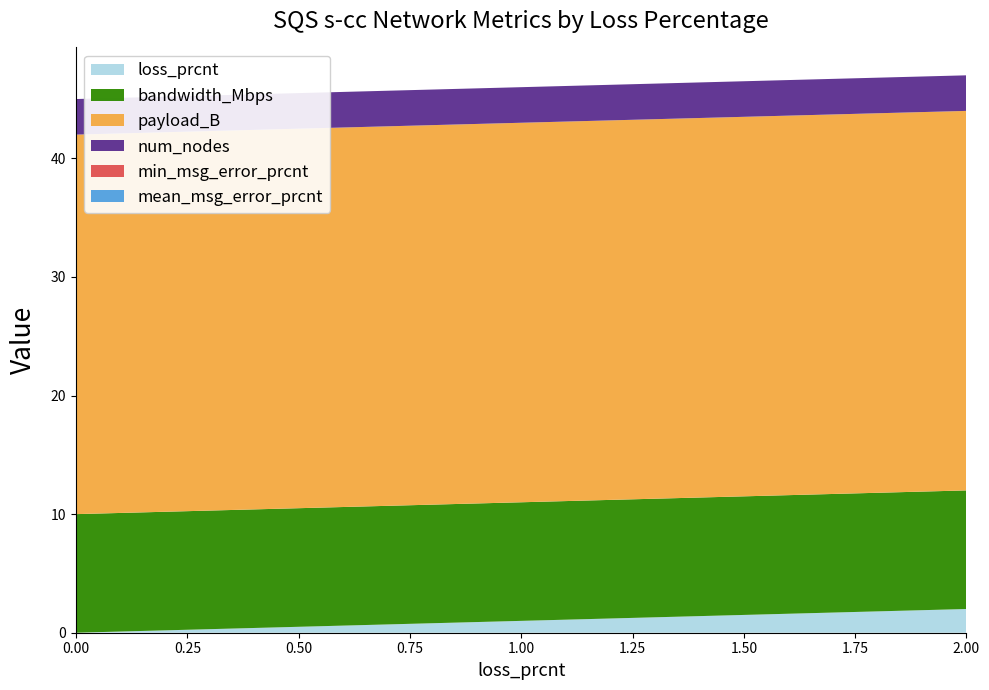

Reading left to right, extract all data points from this chart.

loss_prcnt: 0.0	0.2	0.4	0.6	0.8	1.0	1.2	1.4	1.6	1.8	2.0
bandwidth_Mbps: 10.0	10.0	10.0	10.0	10.0	10.0	10.0	10.0	10.0	10.0	10.0
payload_B: 32.0	32.0	32.0	32.0	32.0	32.0	32.0	32.0	32.0	32.0	32.0
num_nodes: 3.0	3.0	3.0	3.0	3.0	3.0	3.0	3.0	3.0	3.0	3.0
min_msg_error_prcnt: 0.0	0.0	0.0	0.0	0.0	0.0	0.0	0.0	0.0	0.0	0.0
mean_msg_error_prcnt: 0.0	0.0	0.0	0.0	0.0	0.0	0.0	0.0	0.0	0.0	0.0